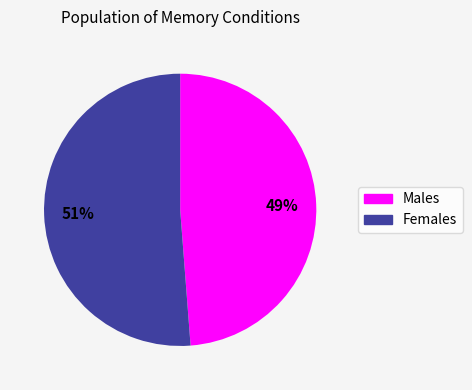

Does any single category account for the majority?

Yes